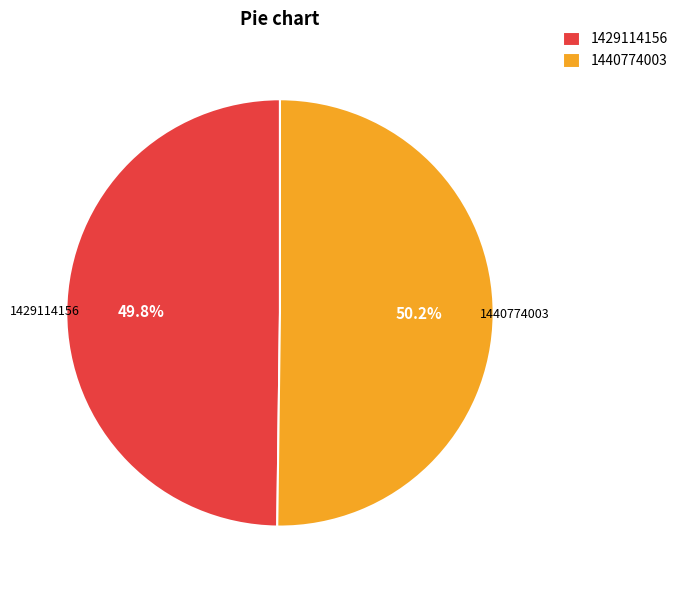

Approximately how many times larger is the value at 1429114156 compared to 1440774003?

1.0